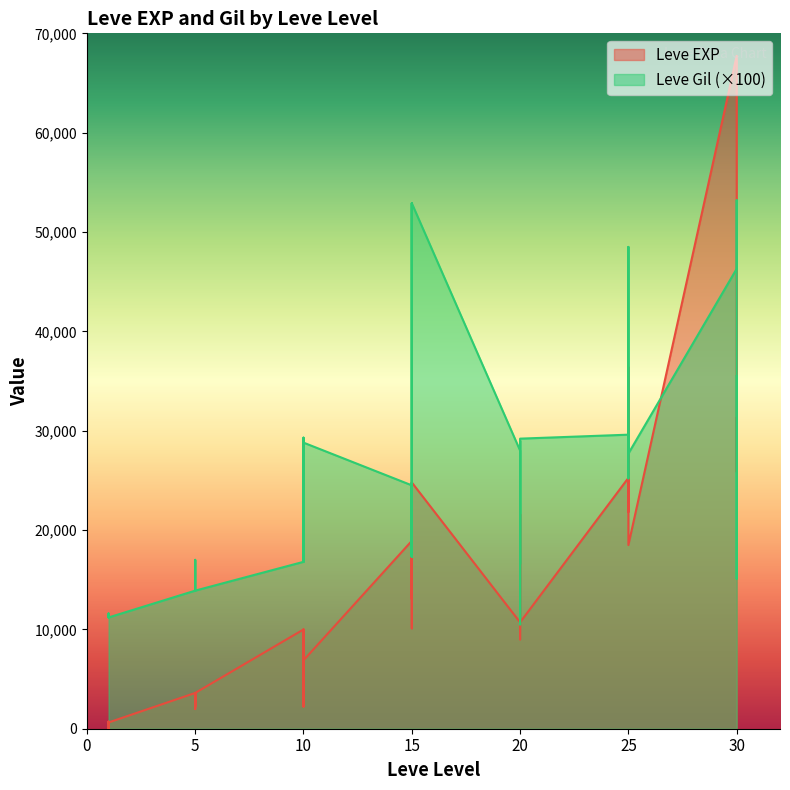

Reading left to right, list all the values displayed in this chart.

Leve EXP: 1=630	1=1	1=450	1=720	1=630	1=630	5=3600	5=2230	5=3040	5=3600	5=1980	5=3600	10=9990	10=7880	10=7880	10=2230	10=9990	10=6880	15=18910	15=13040	15=24790	15=10100	15=13040	15=24790	20=10710	20=12960	20=18290	20=21600	20=8990	20=10710	25=25250	25=25250	25=21830	25=25250	25=36390	25=18490	30=67730	30=25900	30=31330	30=25900
Leve Gil: 1=11300	1=11600	1=11200	1=11200	1=11300	1=11200	5=13900	5=17000	5=16900	5=13900	5=14000	5=13900	10=16800	10=28800	10=25000	10=16800	10=29300	10=28800	15=24500	15=17300	15=52900	15=22300	15=17300	15=52900	20=28000	20=16600	20=19200	20=29000	20=10500	20=29200	25=29600	25=25200	25=26800	25=29800	25=48500	25=27700	30=46300	30=53200	30=15100	30=35500